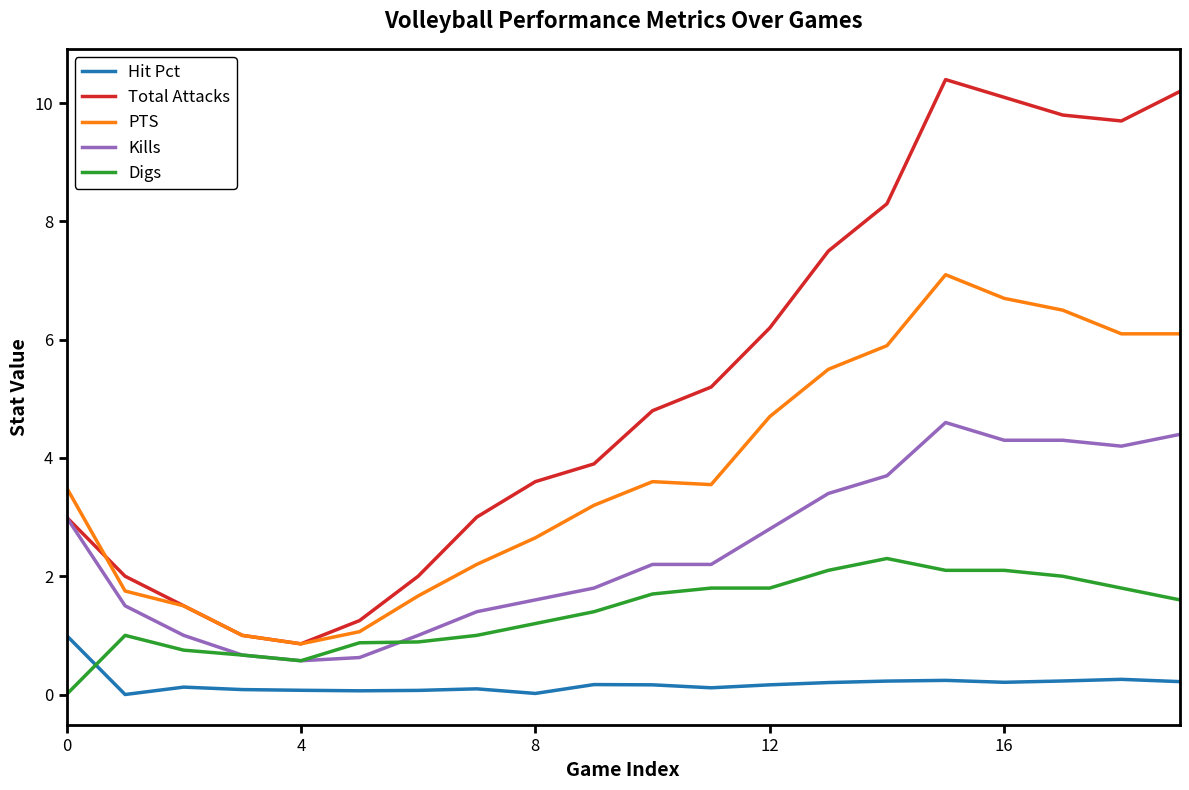

Which series ends up on top after the final intersection of PTS and Total Attacks?

Total Attacks